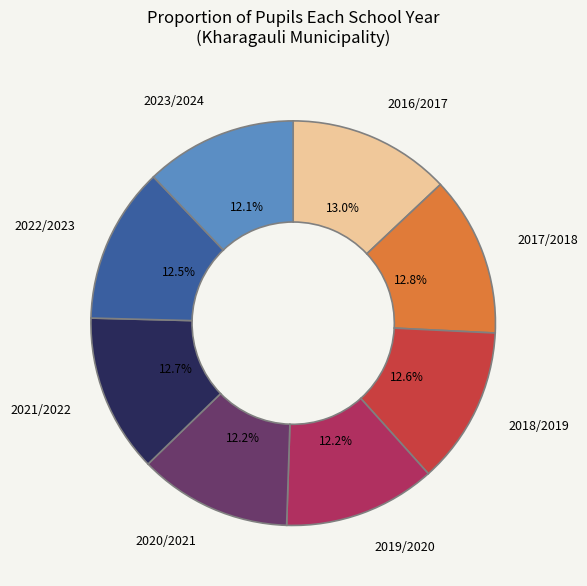

Approximately how many times larger is the value at 2021/2022 compared to 2022/2023?

1.0